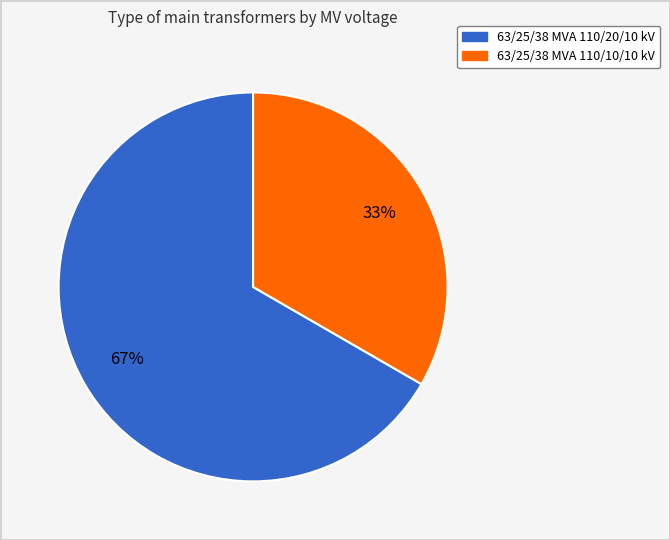

How many segments does this pie chart have?

2